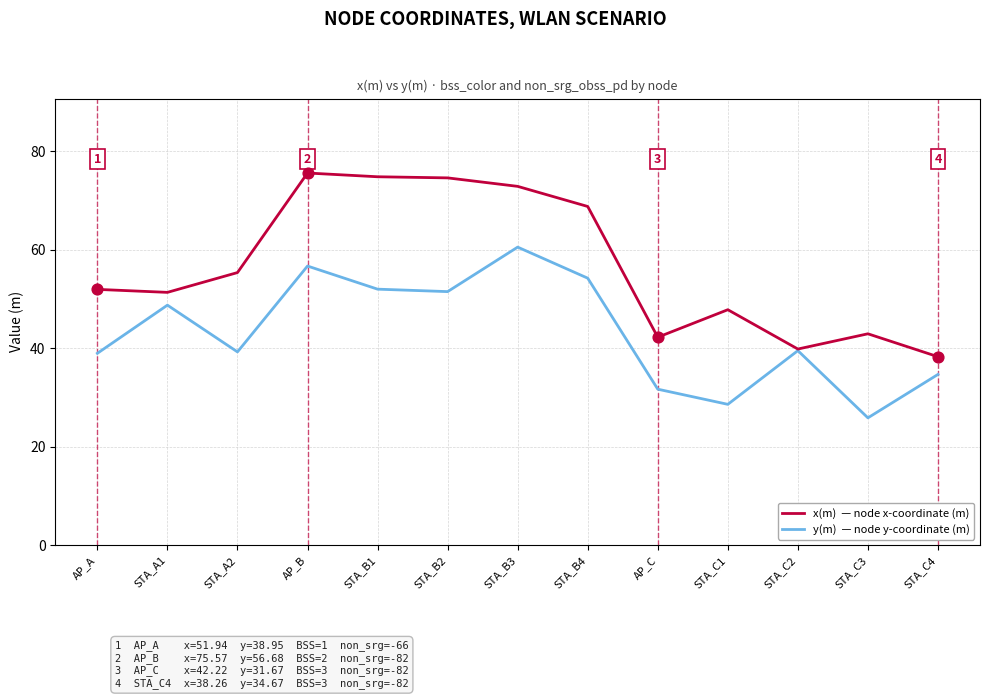

What is the spread (max minus min) of values at AP_A?

13.0